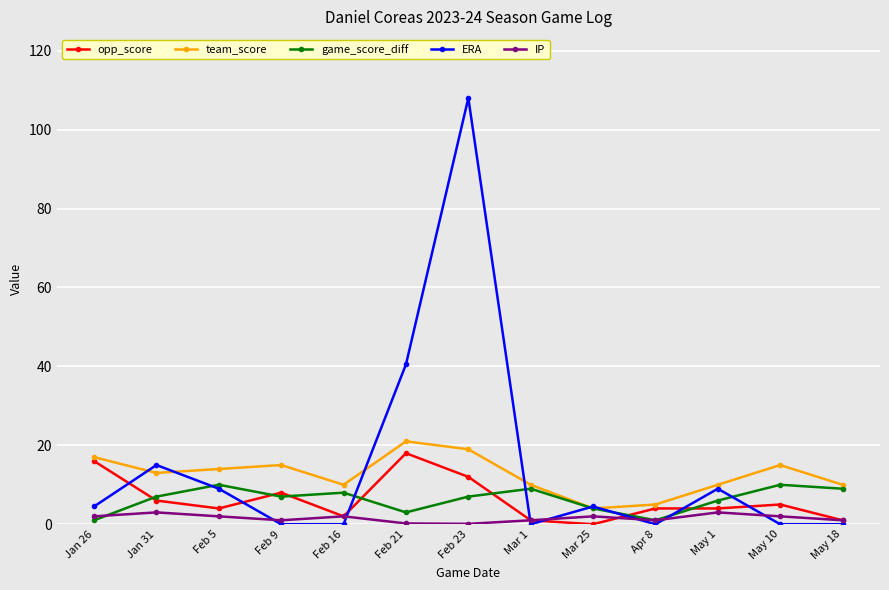

At which category is the sum across all series the highest?

Feb 23